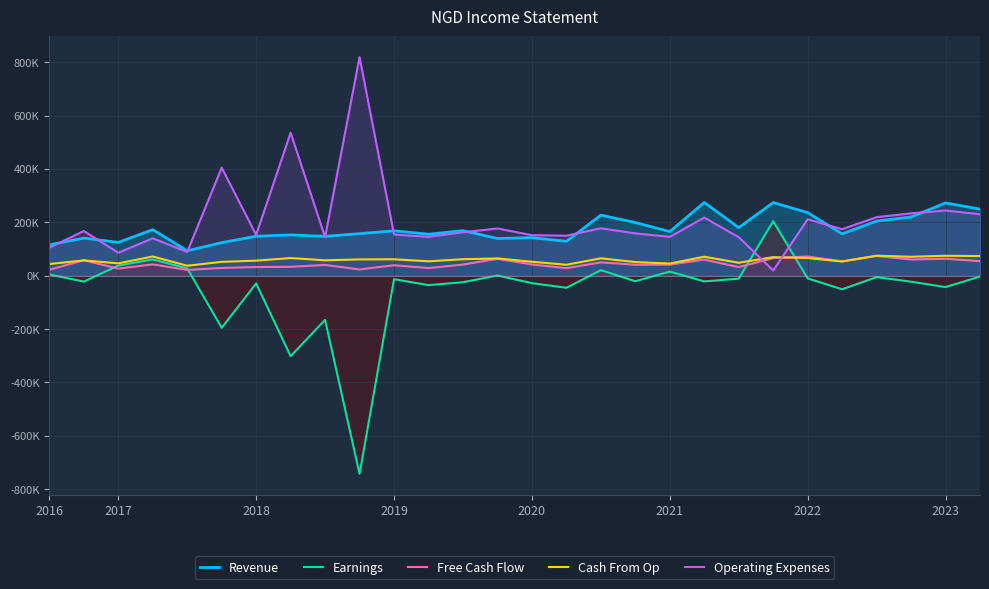

What is the lowest value of the Cash From Op series?

37000